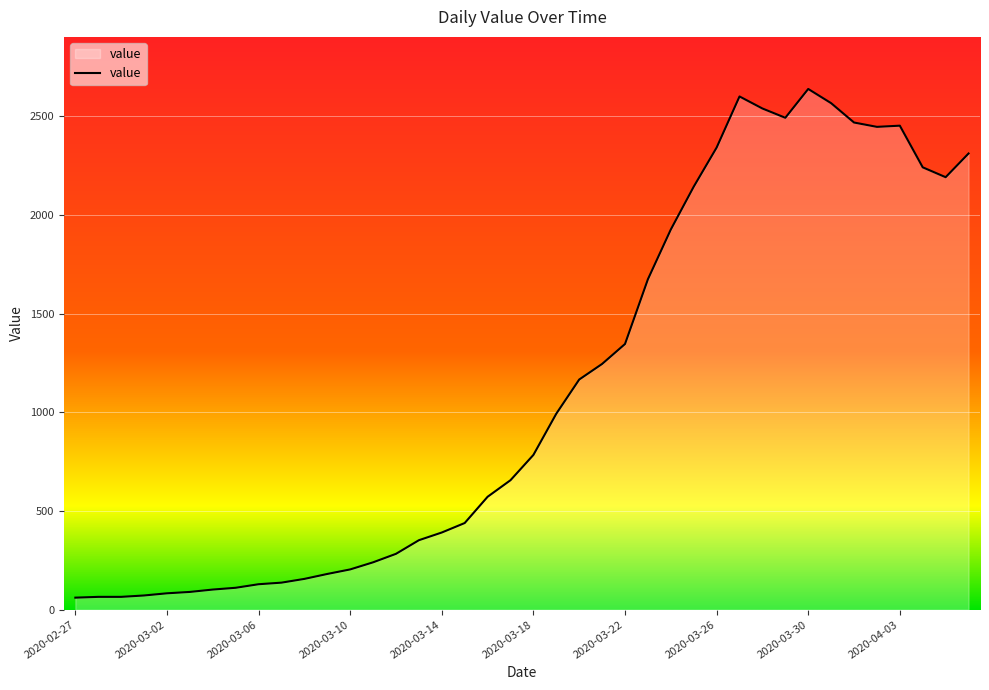

Where is the data nearest to the value 1349?

2020-03-22